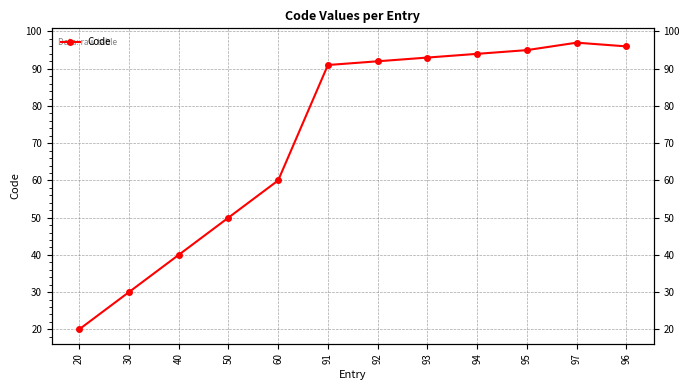

True or false: the data shows 96 at 96.

True